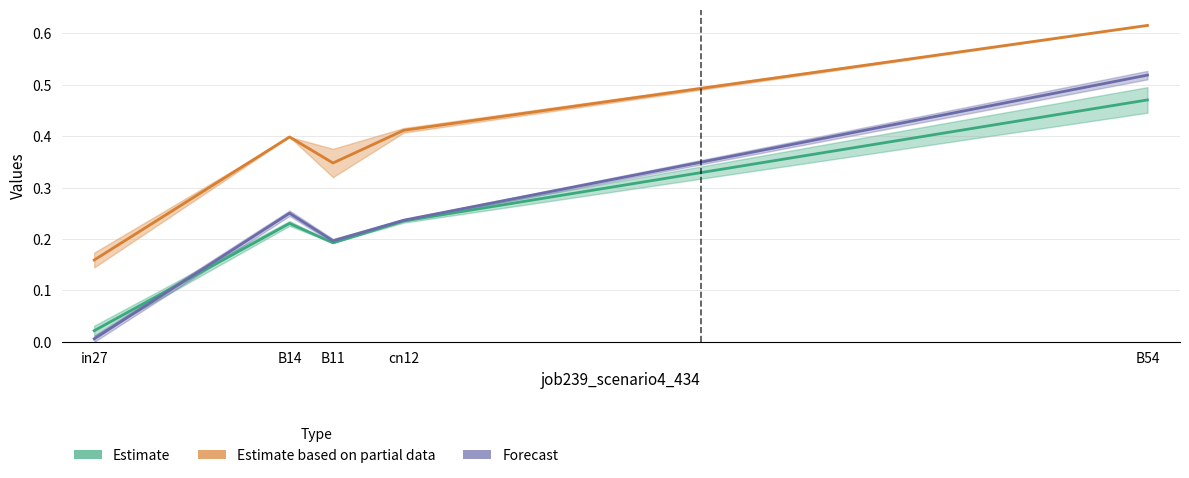

True or false: job220_scenario0_398 and job216_scenario1_386 cross at least once.

False